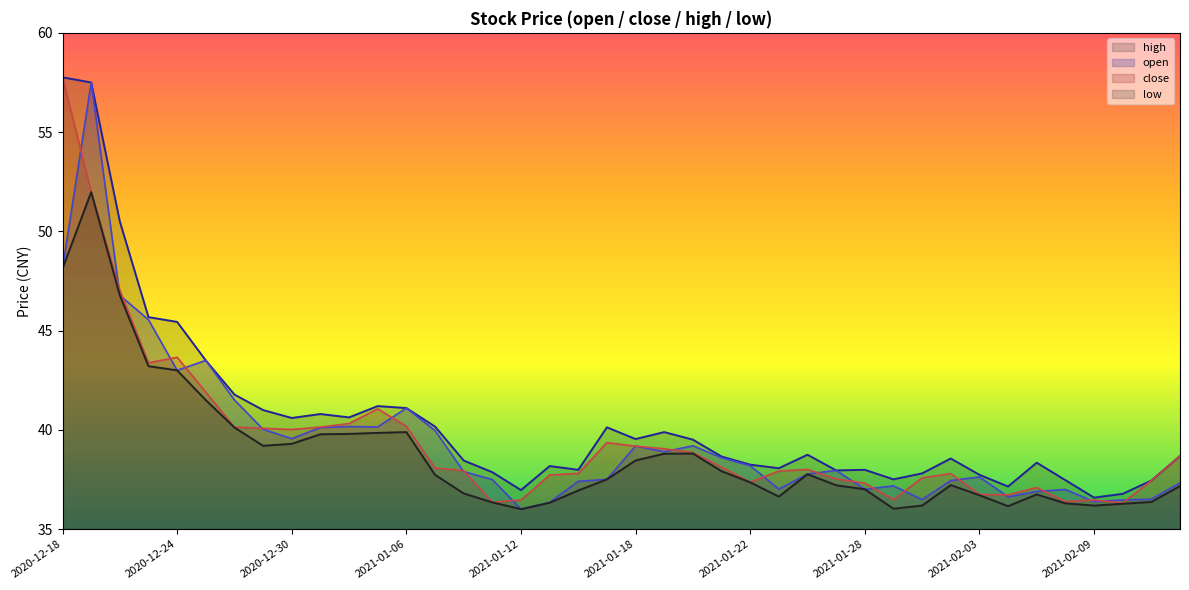

The value of high at 2021-01-05 is 41.2. True or false?

True